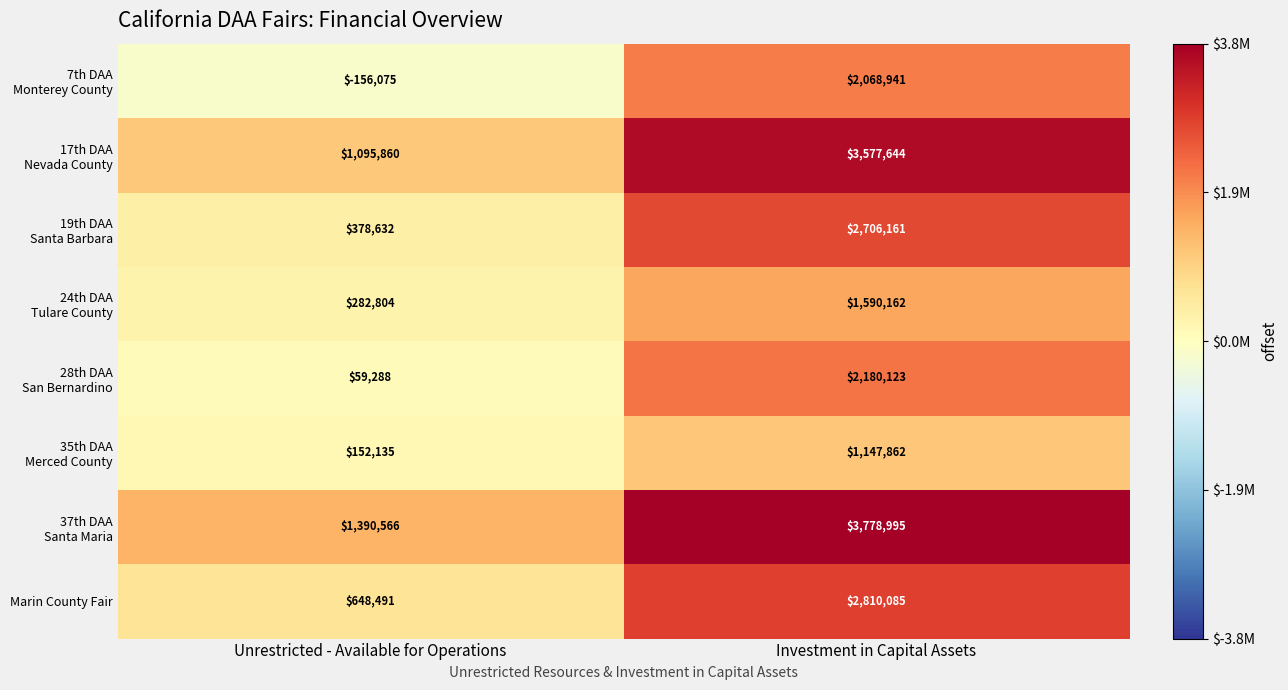

Rank the categories by Marin County Fair value from lowest to highest.

Unrestricted - Available for Operations, Investment in Capital Assets